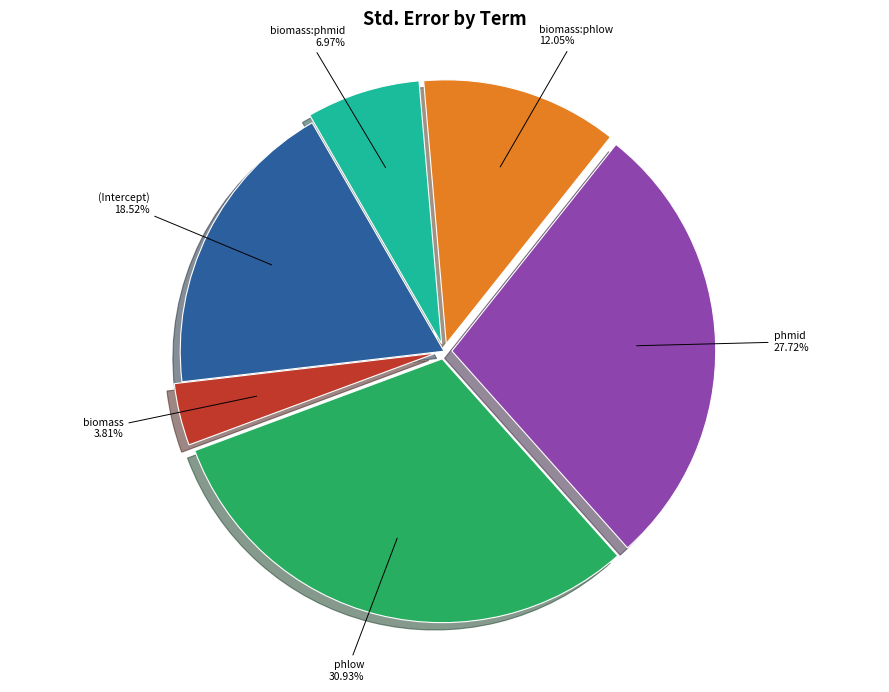

True or false: (Intercept) accounts for 25% of the total.

False